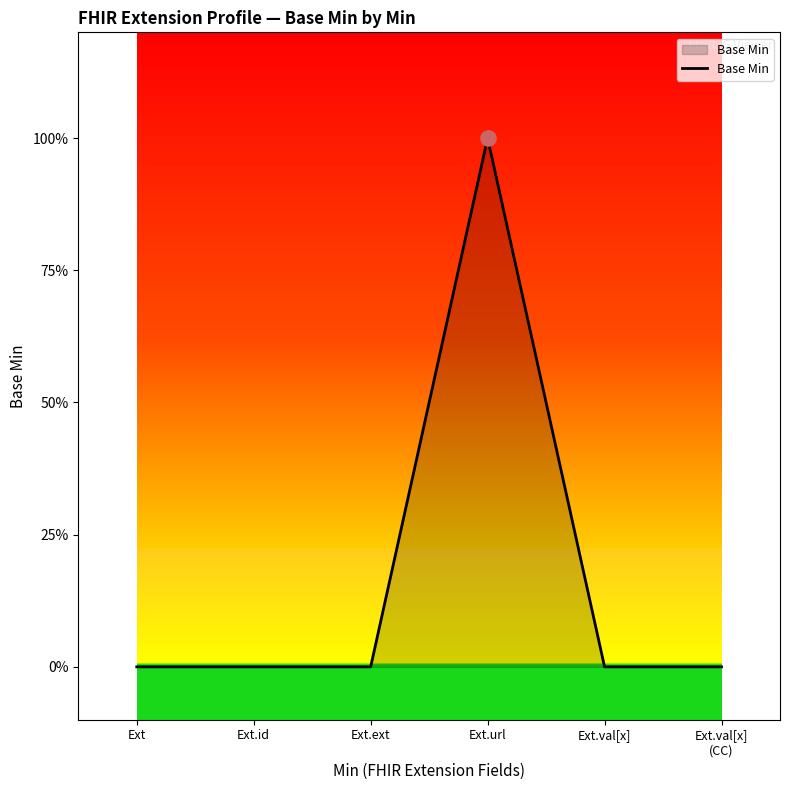

Which has a higher value, Ext.val[x]
(CC) or Ext.ext?

Ext.val[x]
(CC)